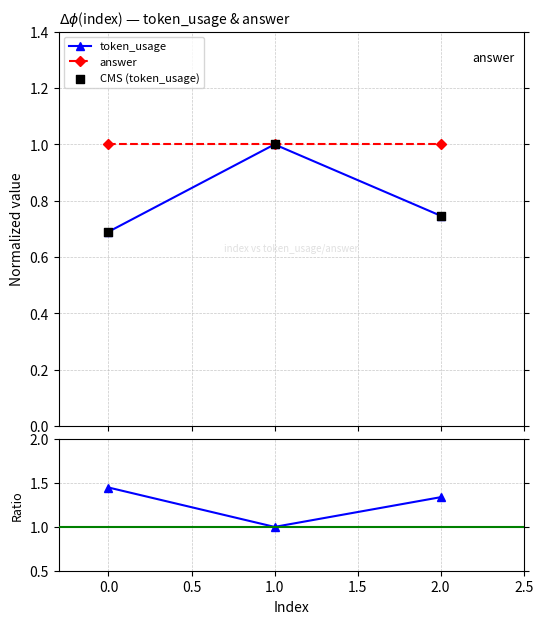

What is the change in value from 1 to 2?

-0.3